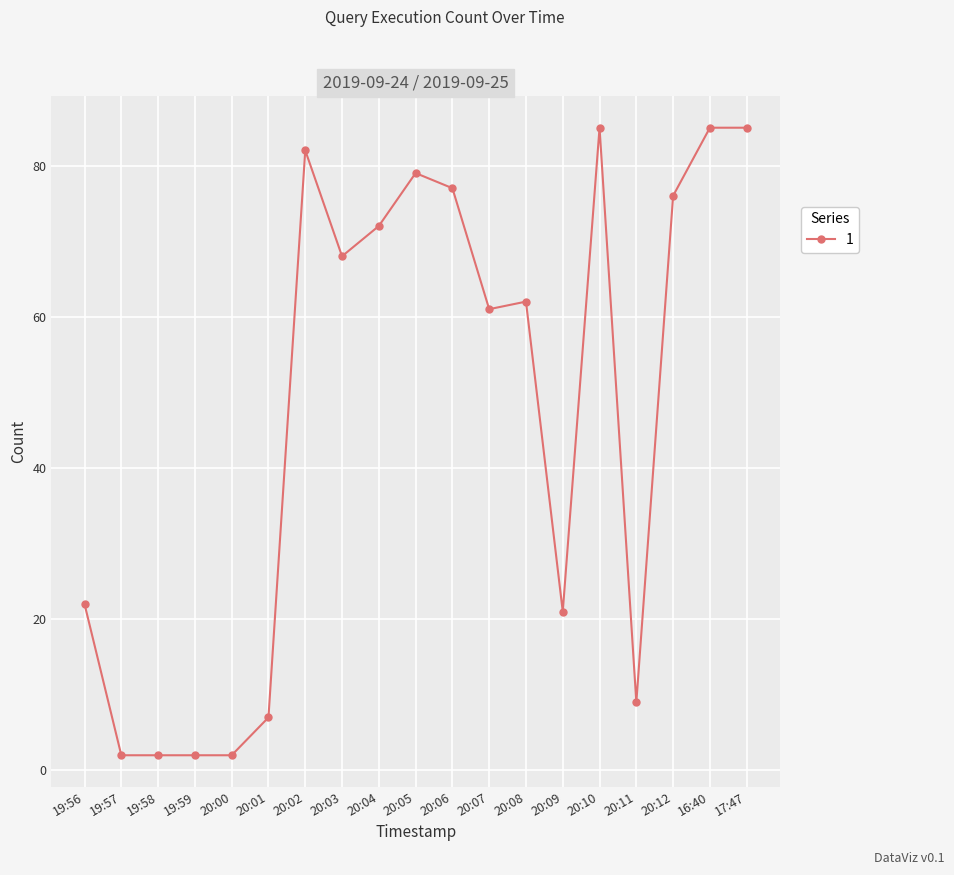

What is the difference between the maximum and minimum values?

83